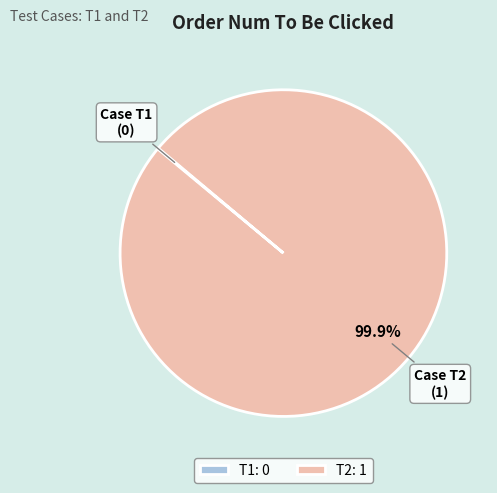

The T2 slice represents 91% of the pie. True or false?

False